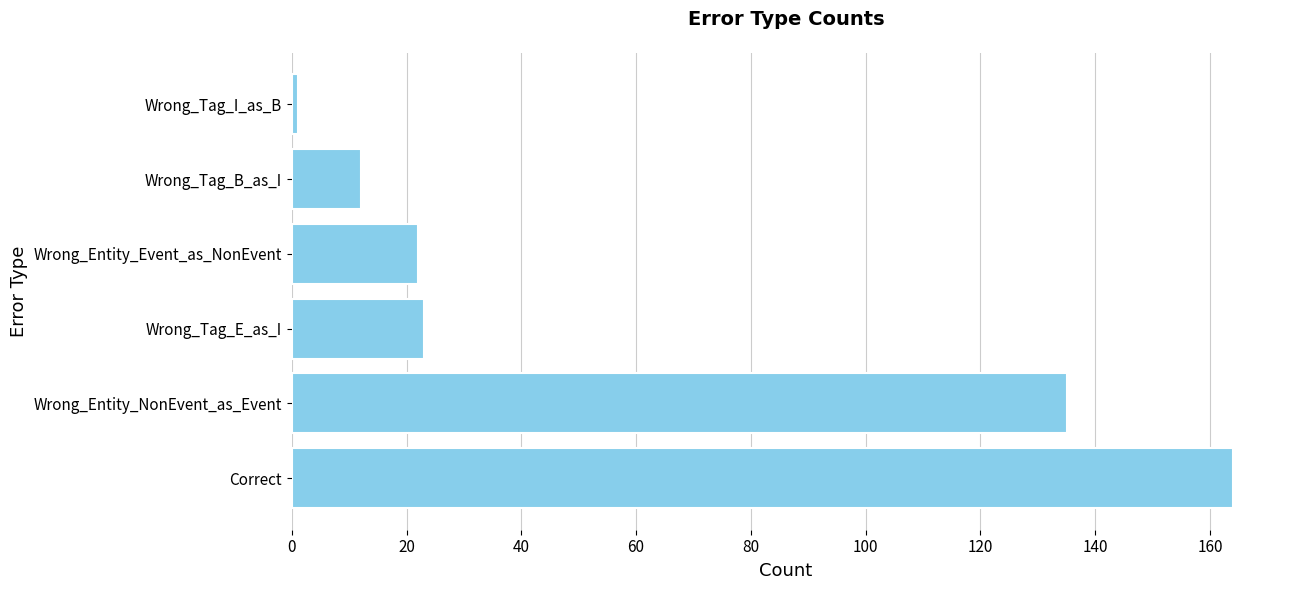

What is the difference between the second highest and second lowest values?

123